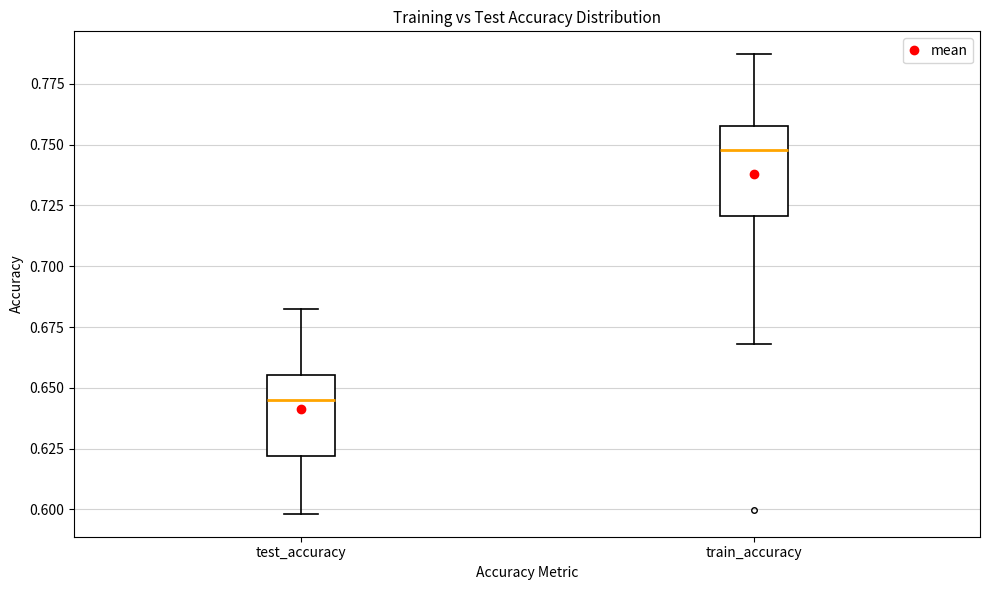

Reading left to right, transcribe this box plot: for each box, give where its median line is, the range the box spans, and where its two whiskers end, as read against the y-axis. The values are not printed on the chart, so give them approximately, as read against the axis.

test_accuracy: median 0.645, box 0.620 to 0.655, whiskers 0.600 to 0.680
train_accuracy: median 0.750, box 0.720 to 0.760, whiskers 0.670 to 0.785